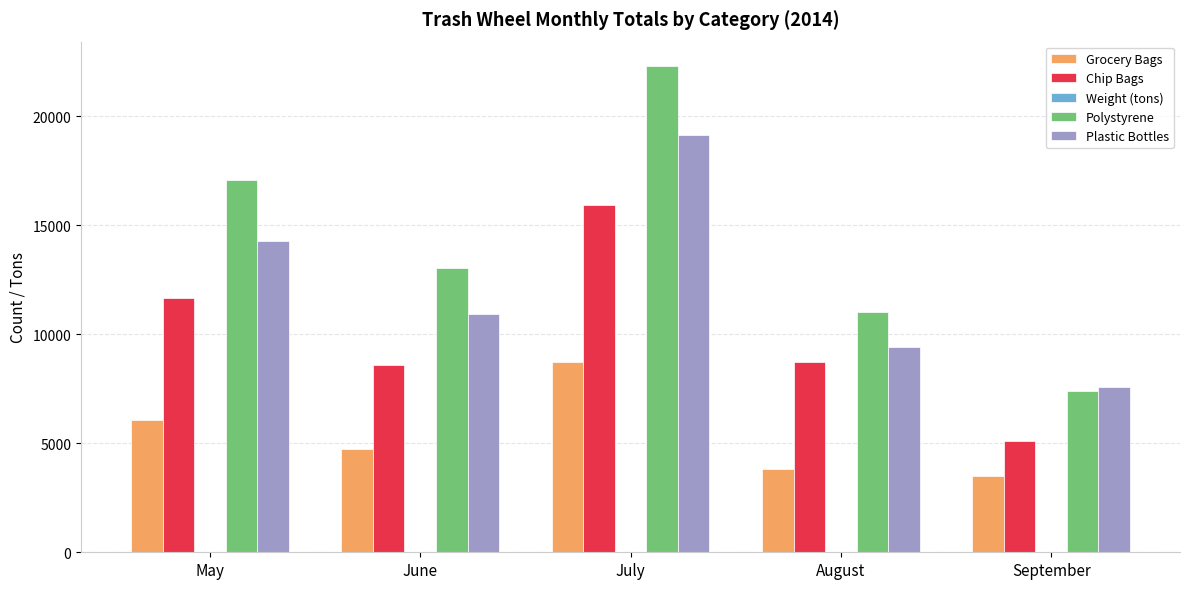

At which label does Polystyrene reach its peak?

July